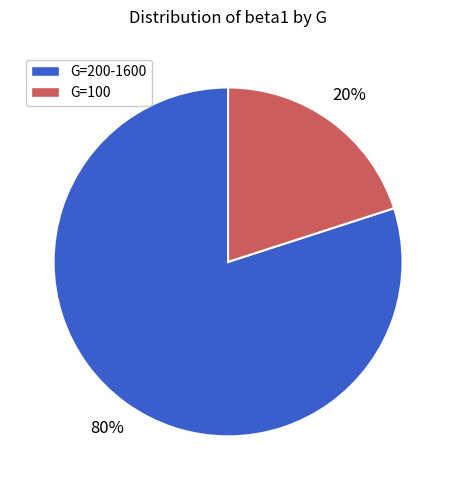

Is there a majority slice in this chart?

Yes